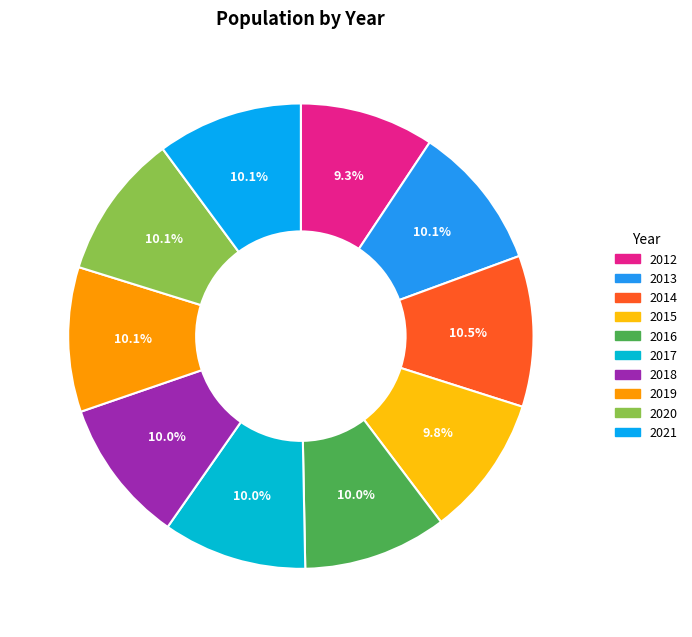

What is the ratio of the value at 2020 to the value at 2013?

1.0